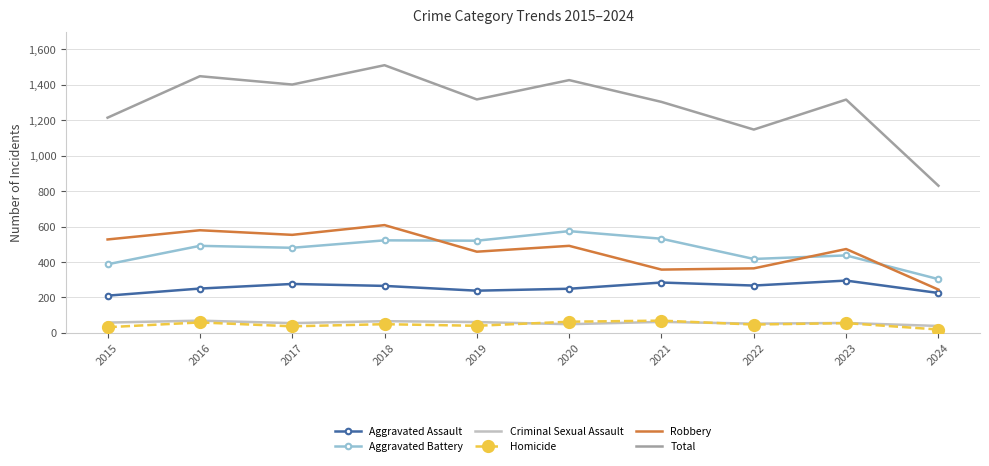

Where is Total nearest to the value 1170?

2022